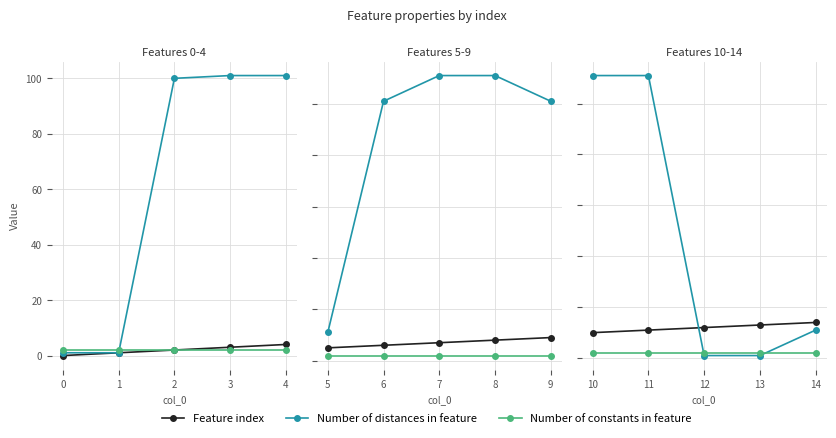

True or false: Number of distances in feature has more than 0 points higher than both neighbors.

False